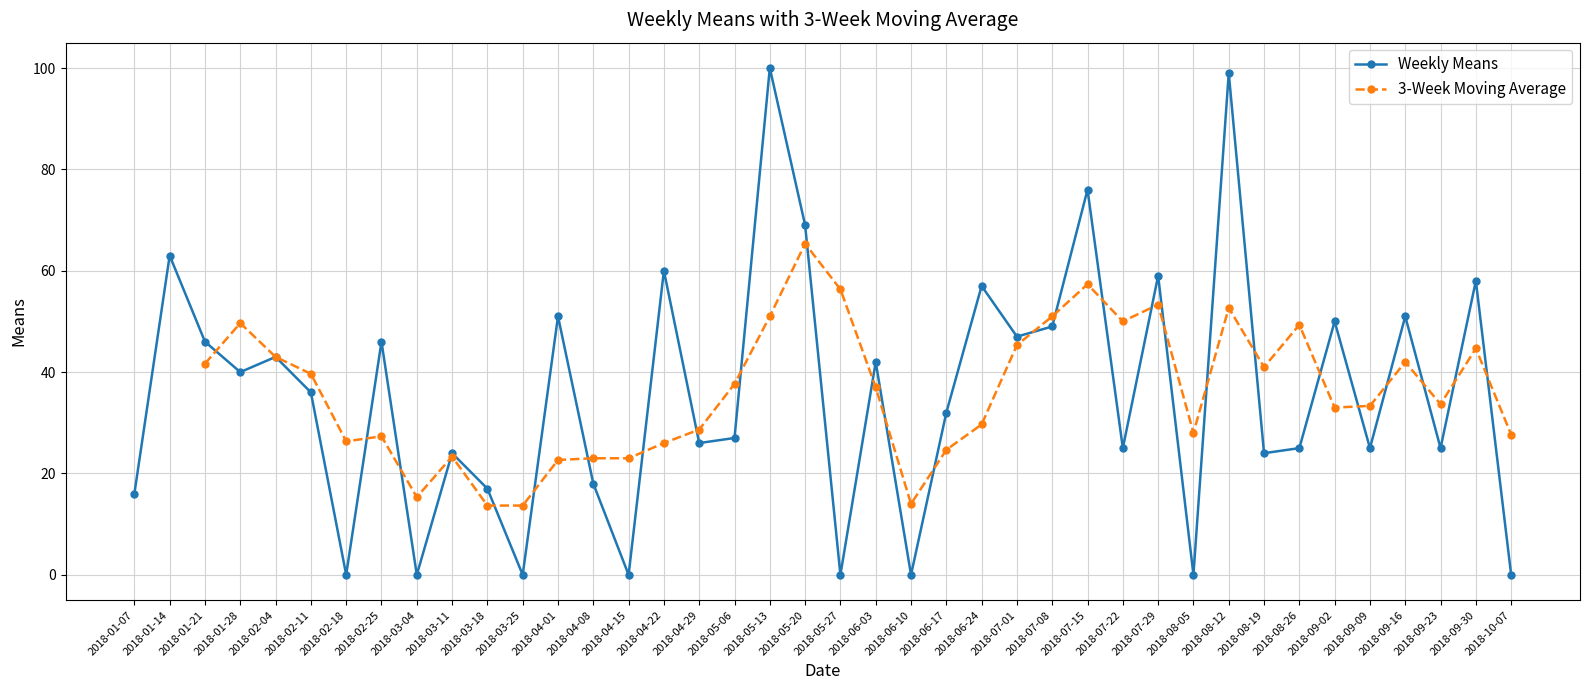

True or false: Weekly Means has more than 2 points higher than both neighbors.

True